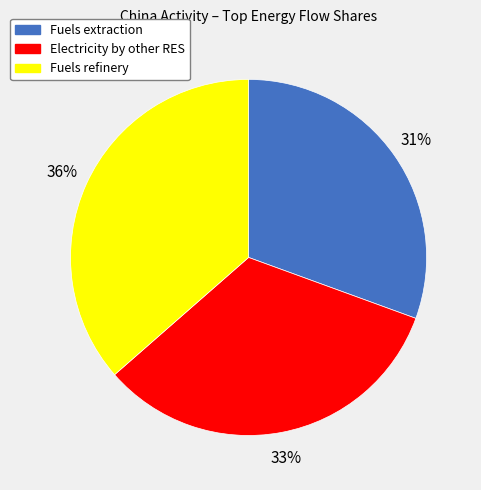

The Electricity by other RES slice represents 33% of the pie. True or false?

True